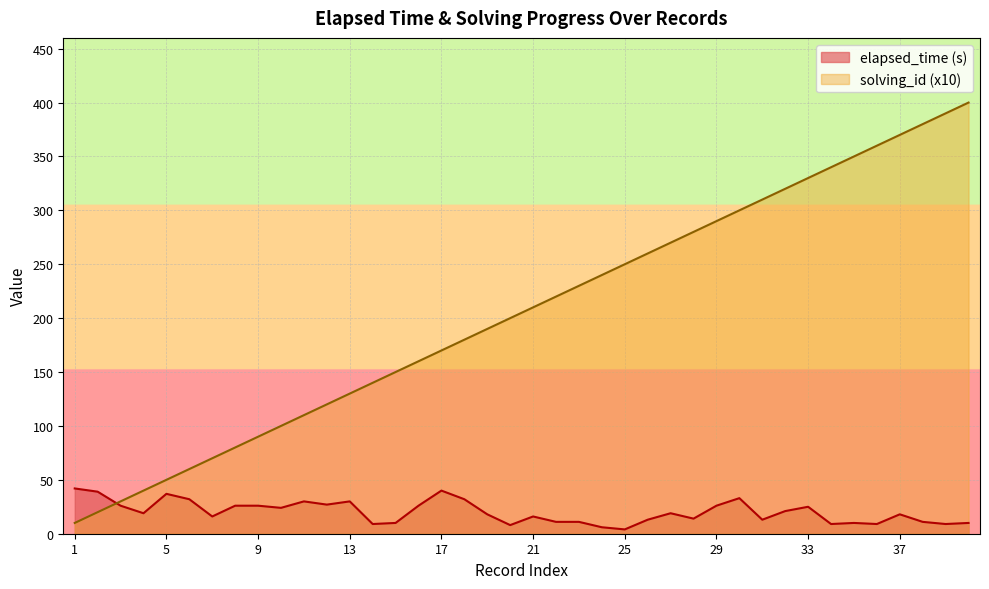

What is the minimum value for elapsed_time (s)?

4